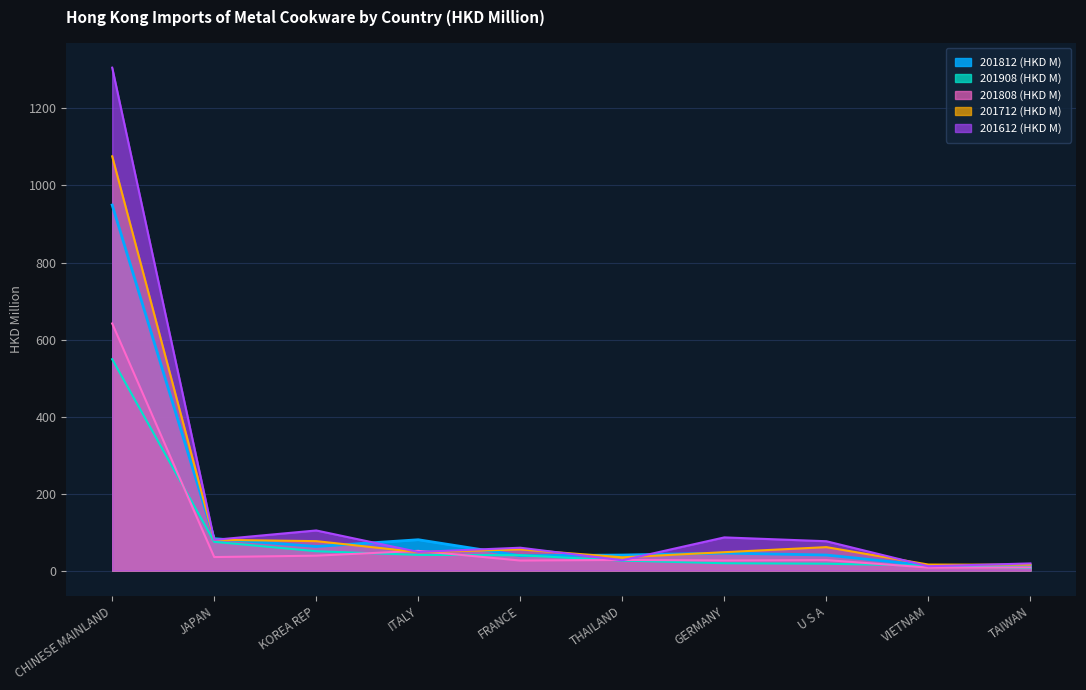

What is the label of the 6th point from the right?

FRANCE